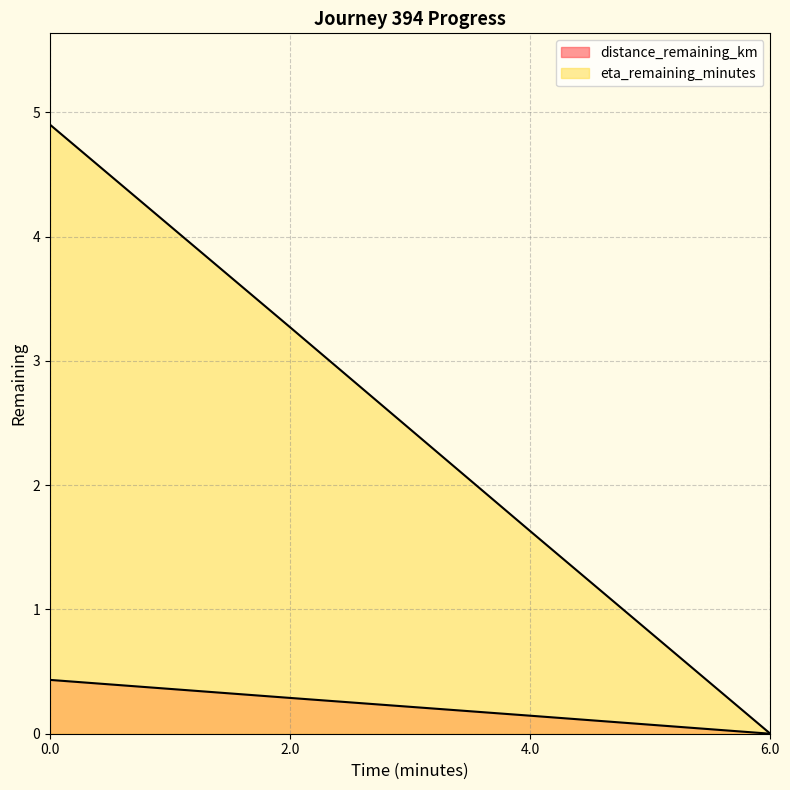

List the labels in order of eta_remaining_minutes value, smallest first.

6.0, 4.0, 2.0, 0.0